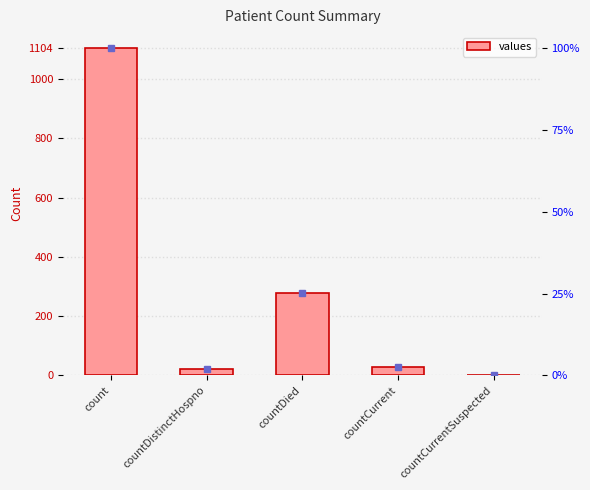

What is the sum of the values at countCurrentSuspected and countDied?

279